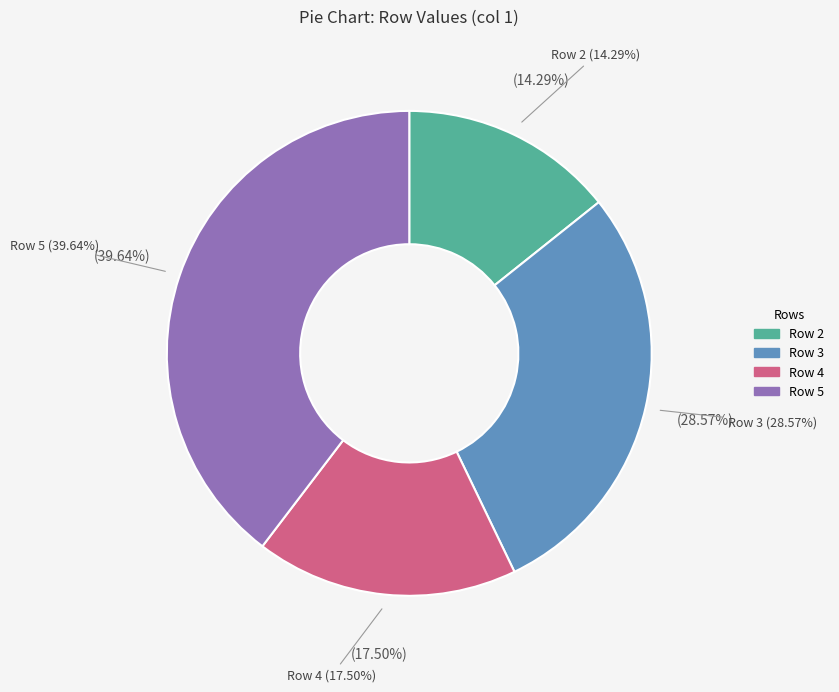

What is the ratio of the value at 3 to the value at 5?

0.7